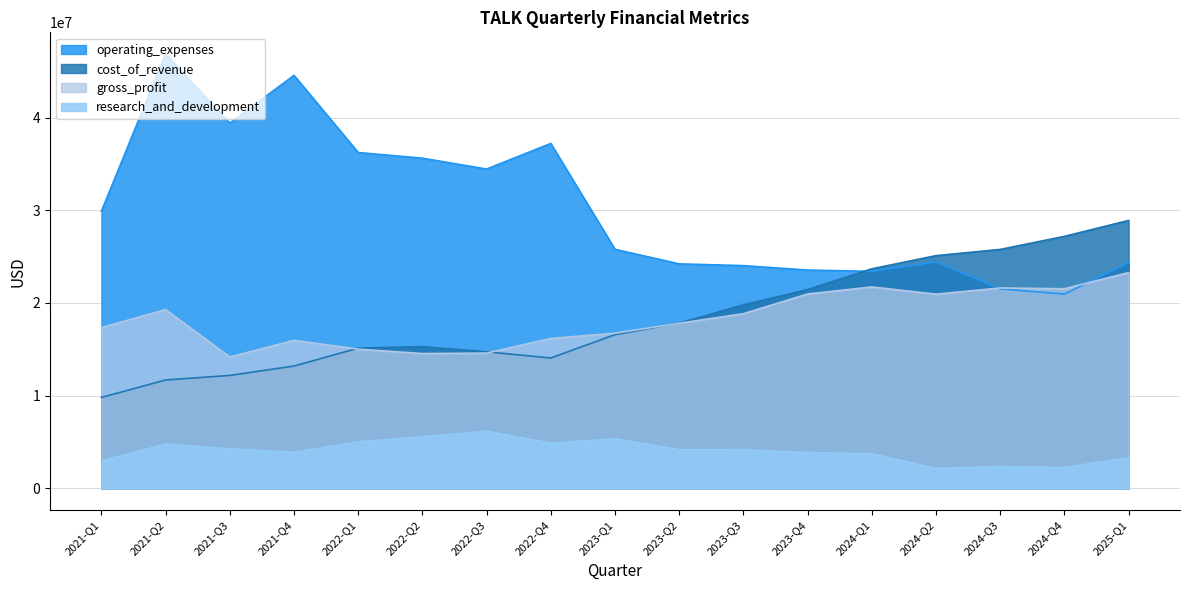

The cost_of_revenue series shows 6417369 at 2023-Q4. True or false?

False